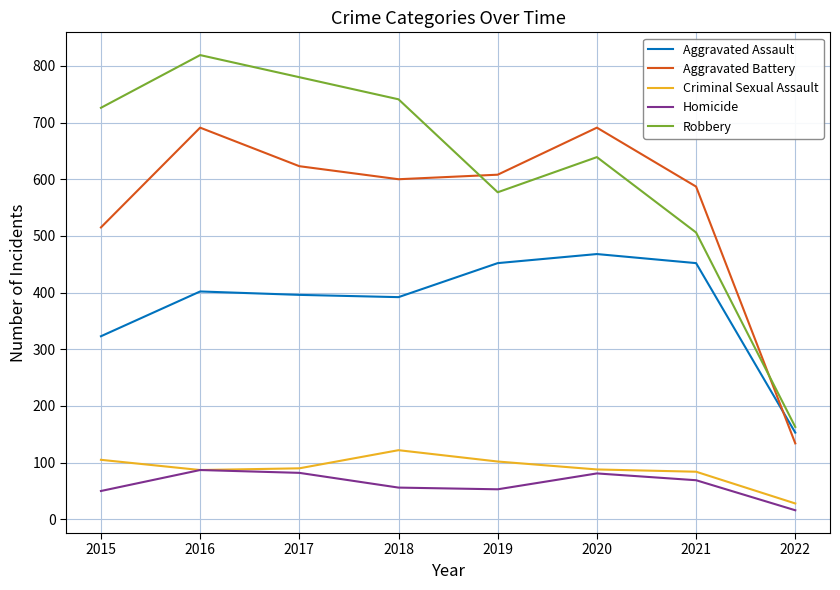

At which category is the sum across all series the highest?

2016